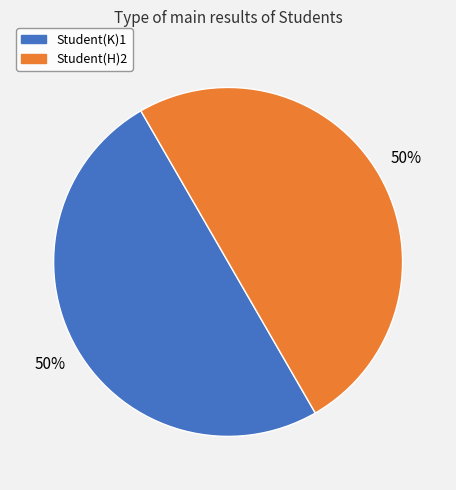

How many slices are in this pie chart?

2